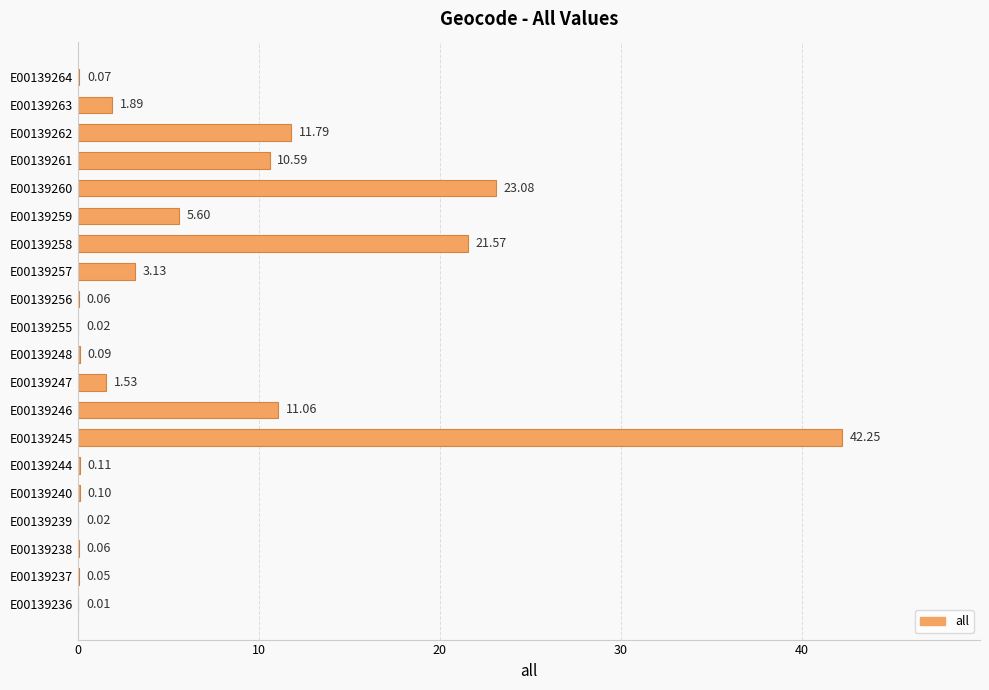

What is the sum of the values at E00139257 and E00139263?

5.0